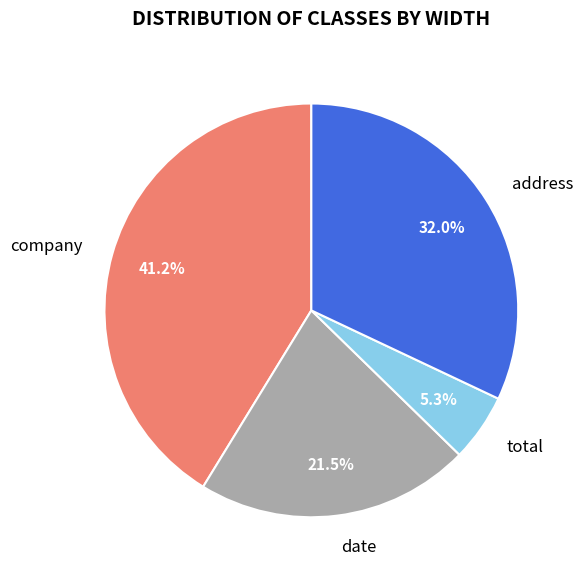

Approximately how many times larger is the value at date compared to company?

0.5